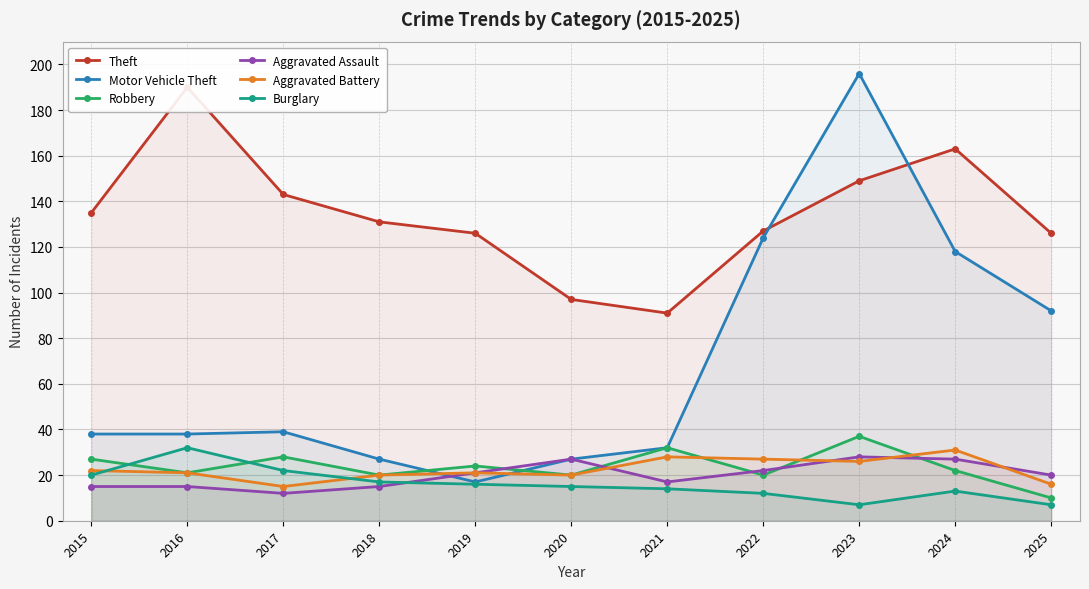

At how many categories does at least one series exceed 41?

11